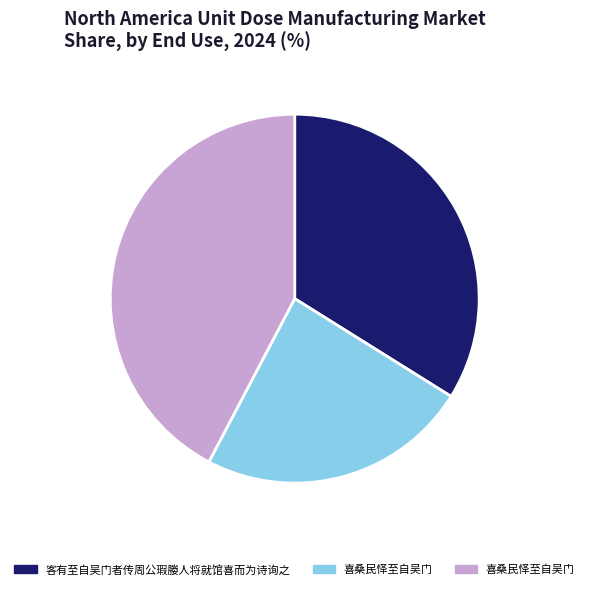

Does any single category account for the majority?

No